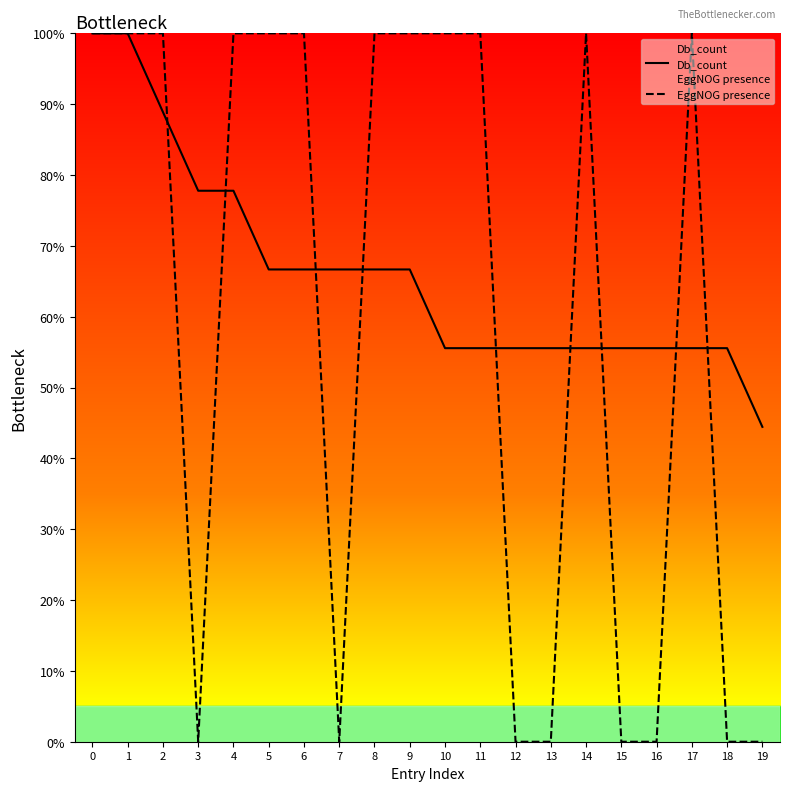

True or false: EggNOG presence and Db_count intersect in this chart.

True